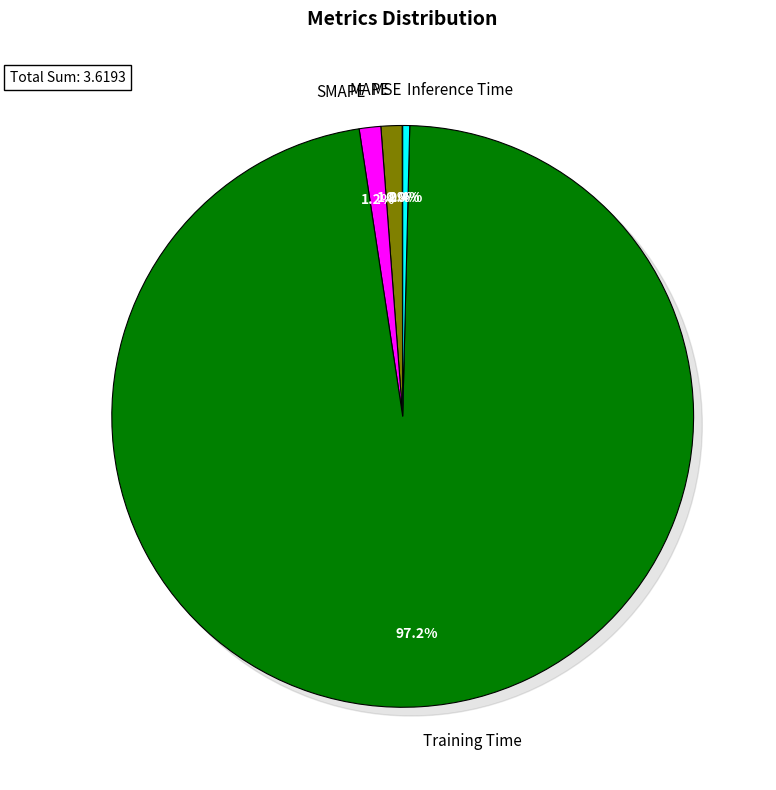

Rank the categories by value from lowest to highest.

MSE, Inference Time, MAPE, SMAPE, Training Time